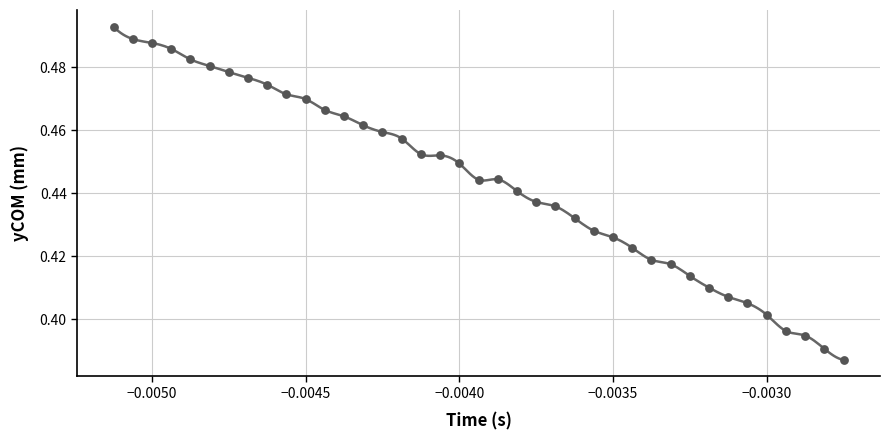

How many points are shown in the scatter plot?

39